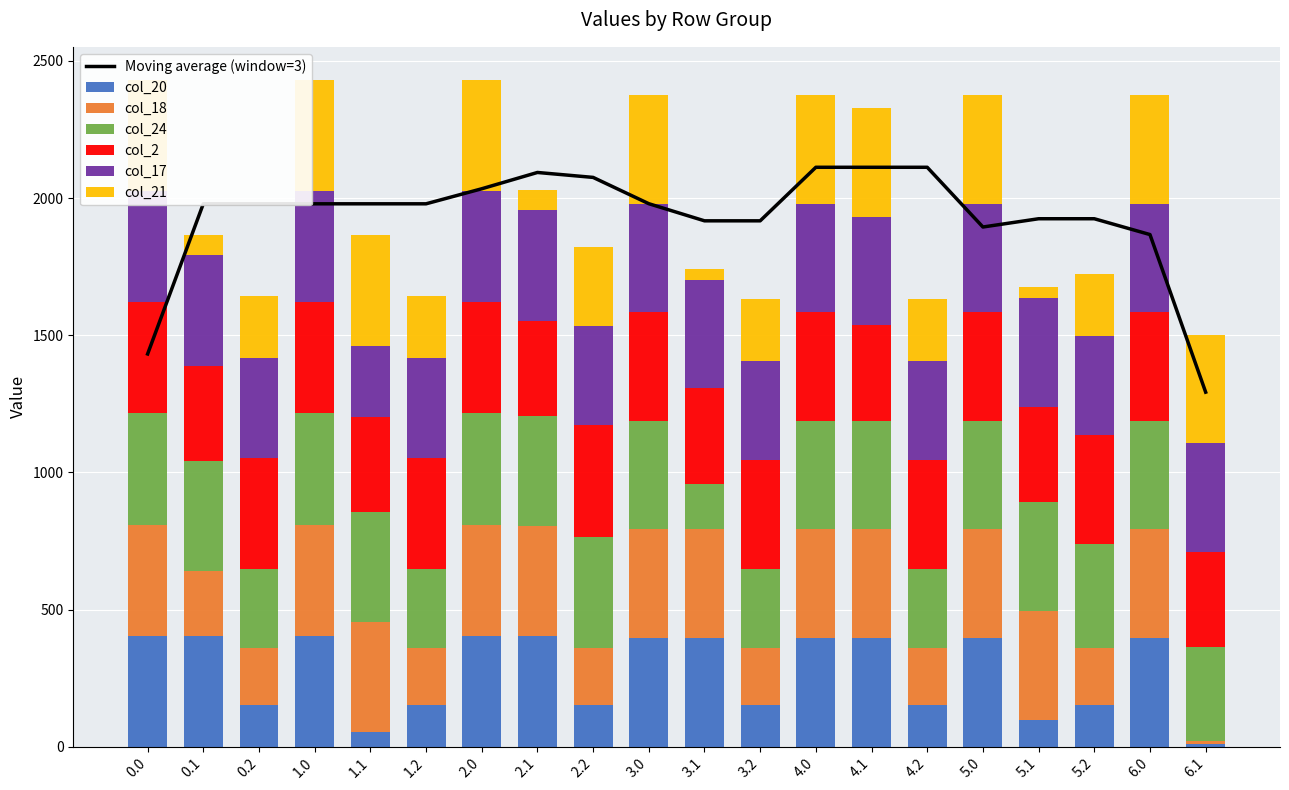

What are all the series names shown in the legend?

col_20, col_18, col_24, col_2, col_17, col_21